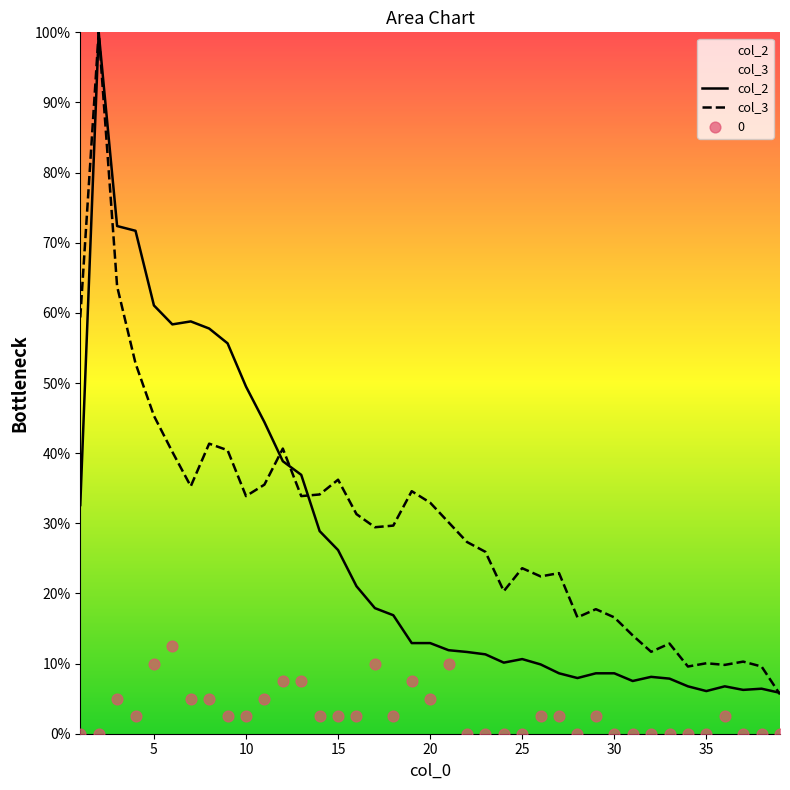

What are all the series names shown in the legend?

0, col_3, col_2